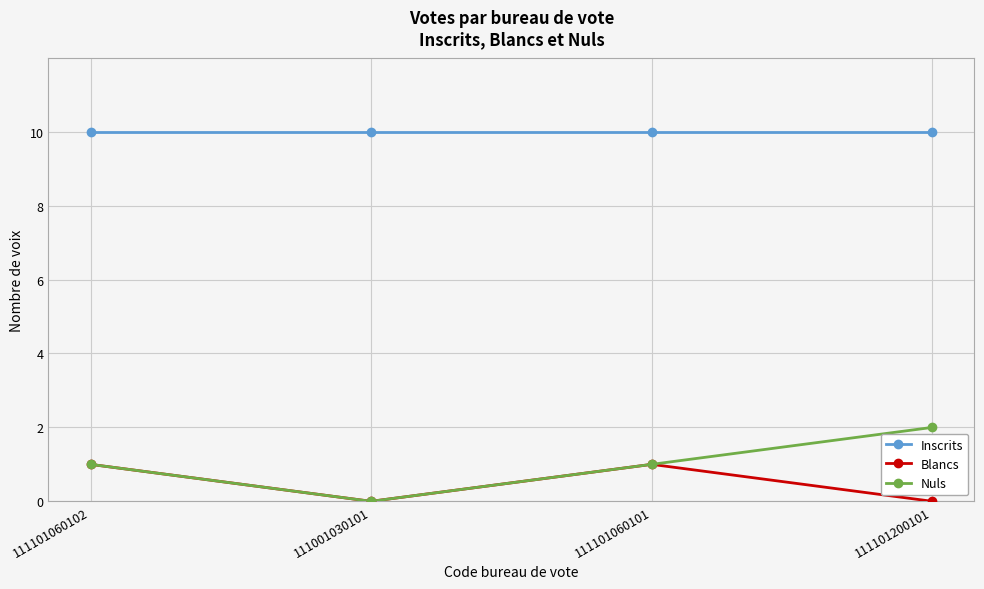

Which series has the largest range (max minus min)?

Nuls